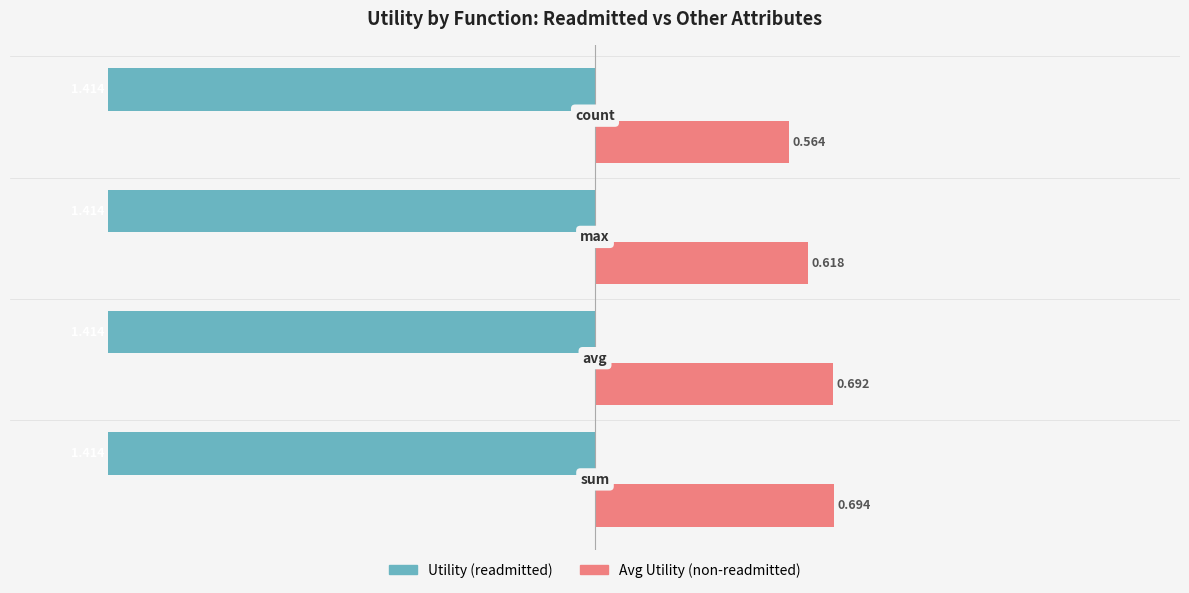

Which series has the largest range (max minus min)?

Avg Utility (non-readmitted)